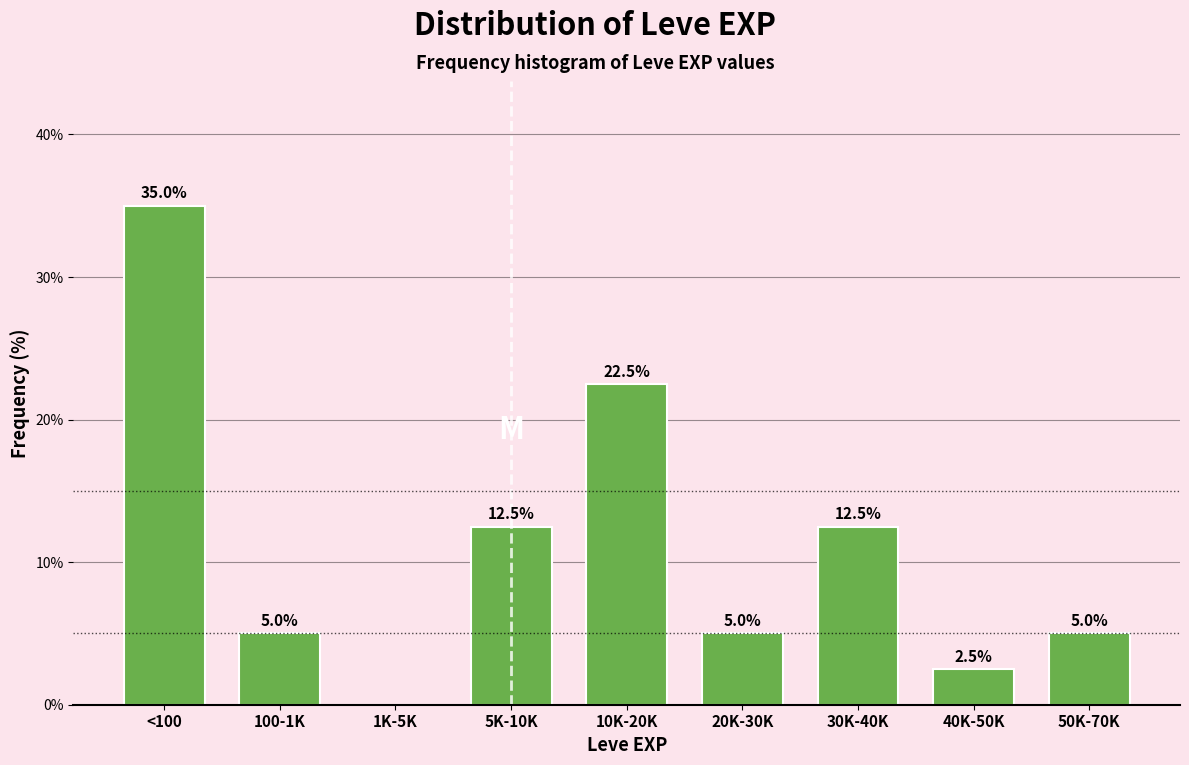

Reading right to left, extract all data points from this chart.

50K-70K=5.0	40K-50K=2.5	30K-40K=12.5	20K-30K=5.0	10K-20K=22.5	5K-10K=12.5	1K-5K=0.0	100-1K=5.0	<100=35.0